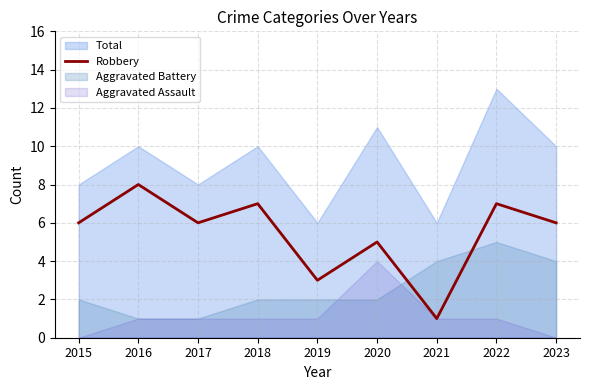

True or false: the data shows 6 at 2017.

True